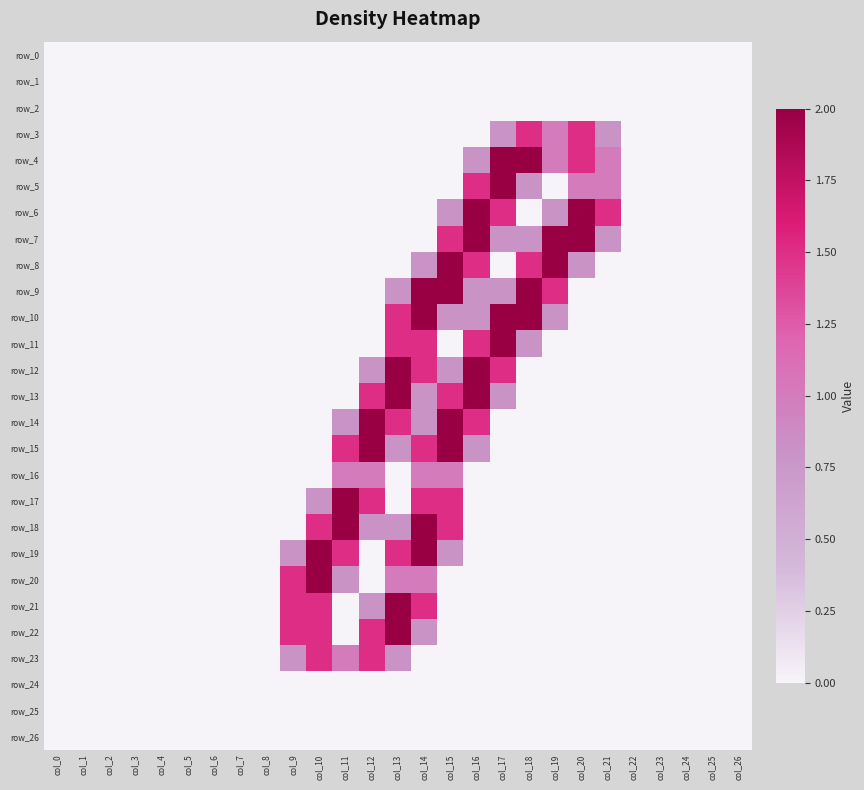

Rank the series by their maximum value, from highest to lowest.

row_4, row_5, row_6, row_7, row_8, row_9, row_10, row_11, row_12, row_13, row_14, row_15, row_17, row_18, row_19, row_20, row_21, row_22, row_3, row_23, row_16, row_0, row_1, row_2, row_24, row_25, row_26